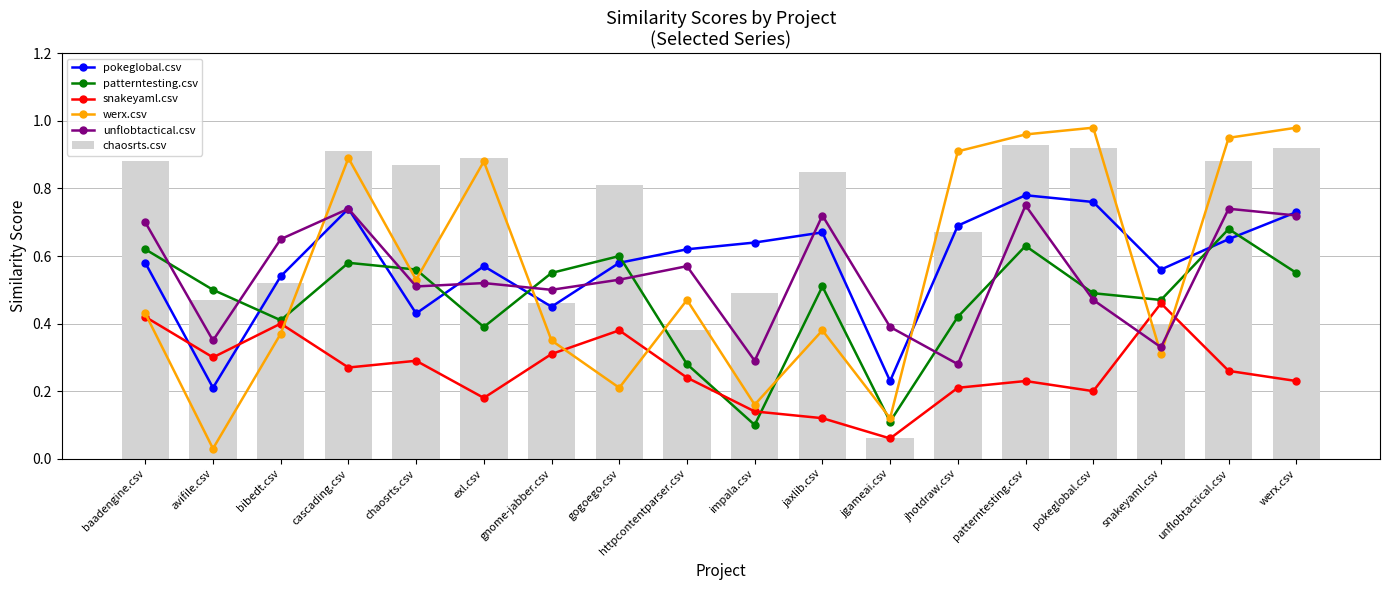

At which category does the chart reach its peak across all series?

pokeglobal.csv